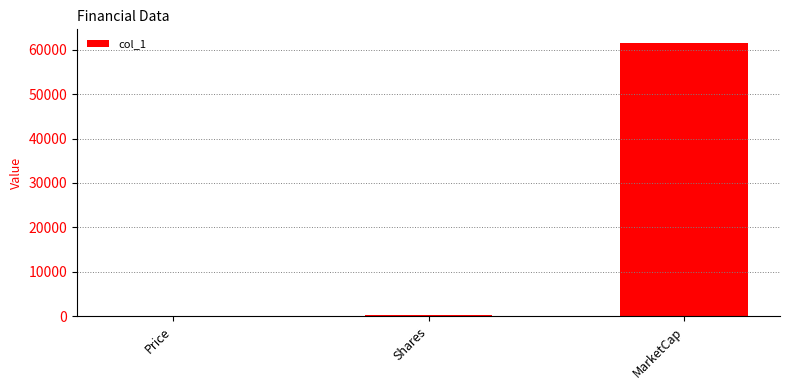

What is the greatest value displayed?

61486.9